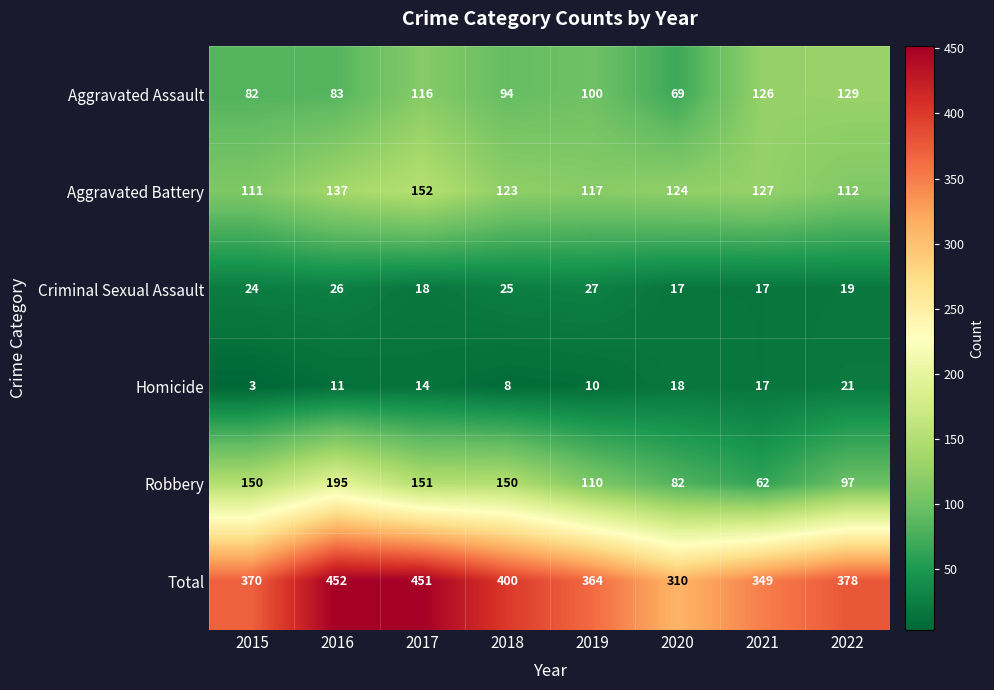

At which label is Homicide closest to 12?

2016